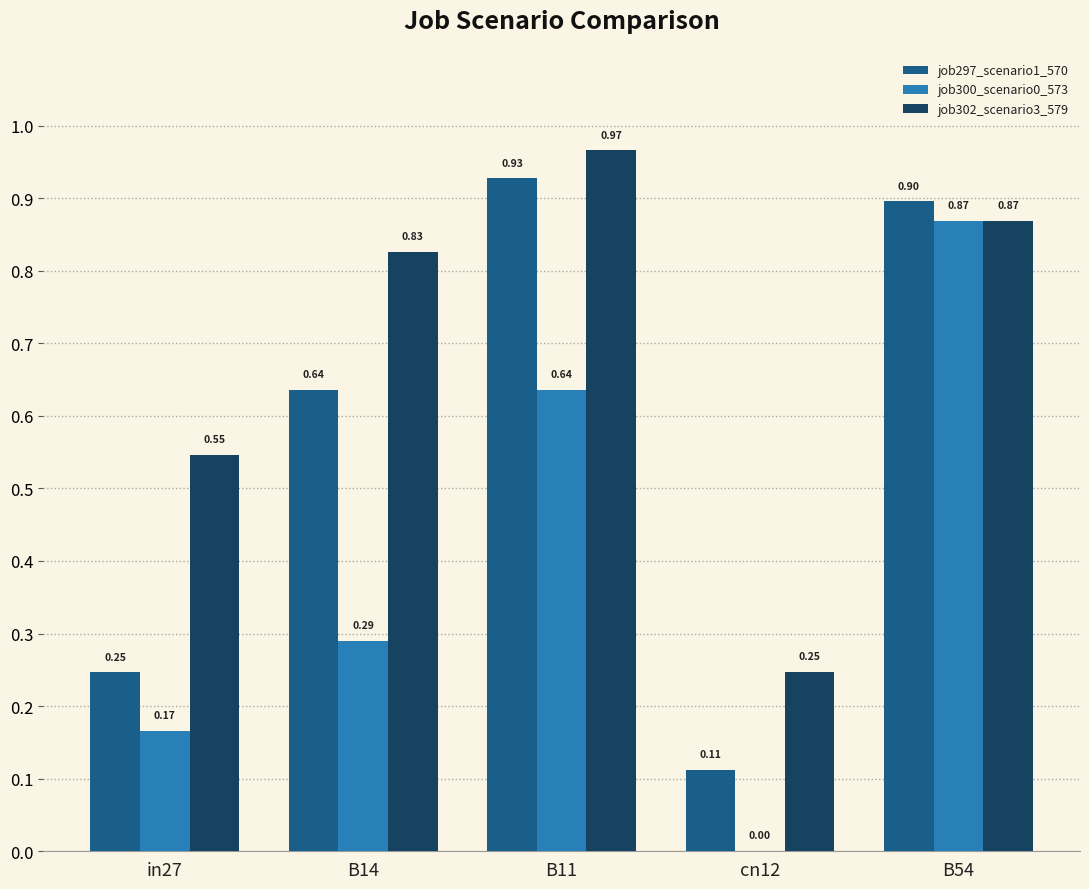

Where is job302_scenario3_579 nearest to the value 0?

cn12